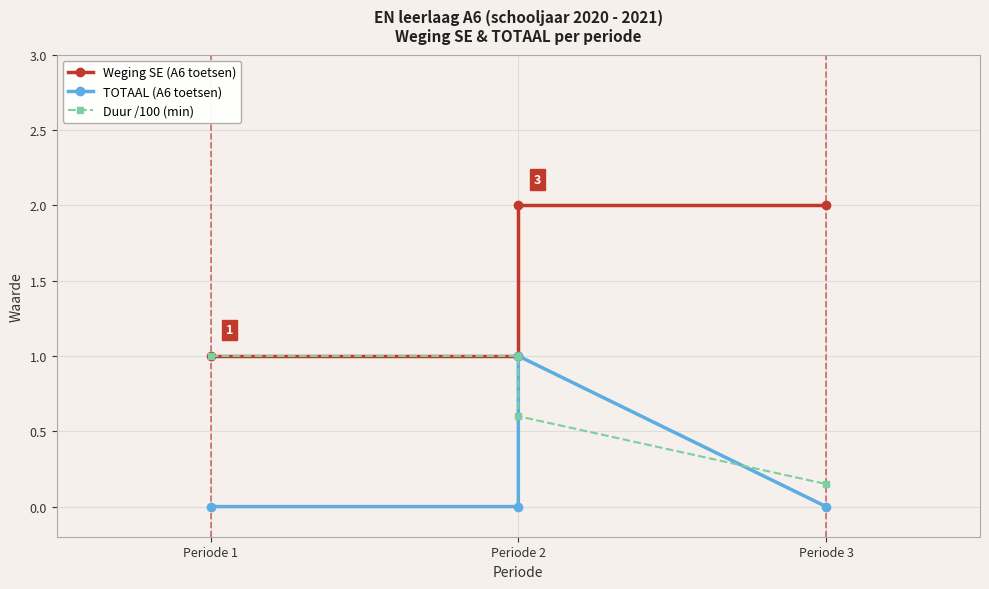

What is the difference between the highest and lowest values at Periode 1?

1.0